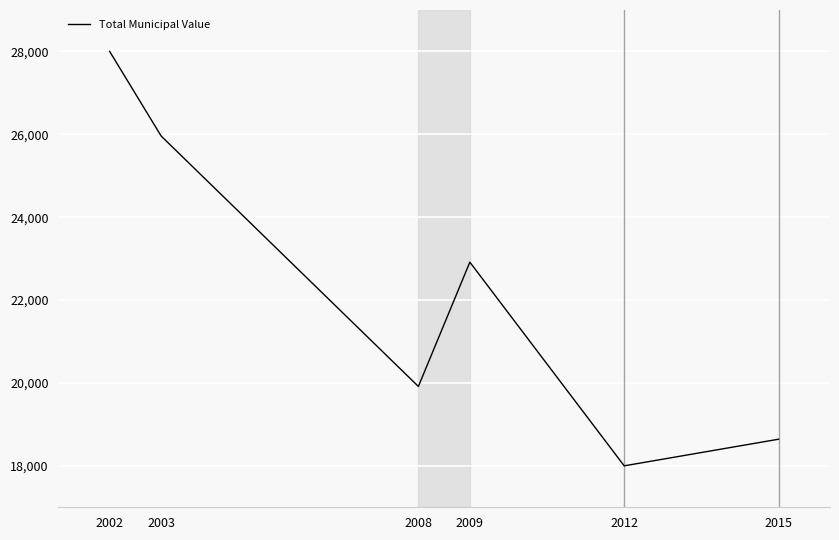

At which category does the chart reach its peak across all series?

2002